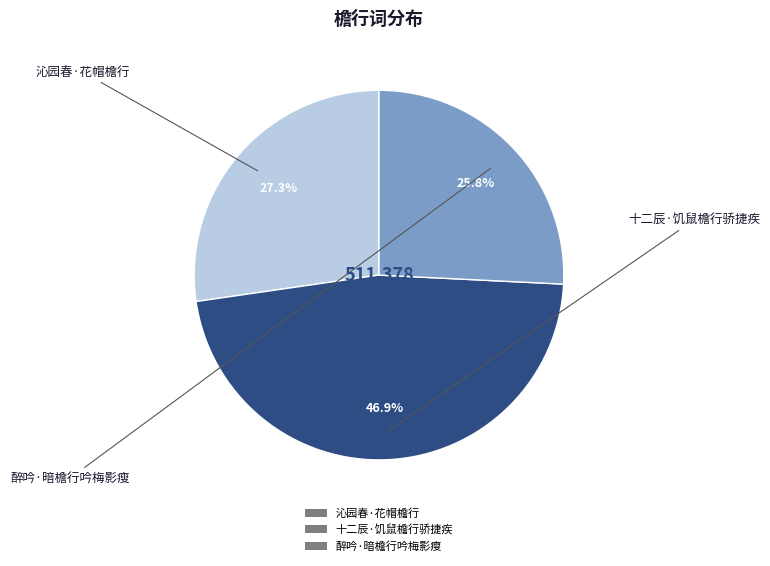

What is the total percentage of 十二辰·饥鼠檐行骄捷疾 and 沁园春·花帽檐行?

74.2%